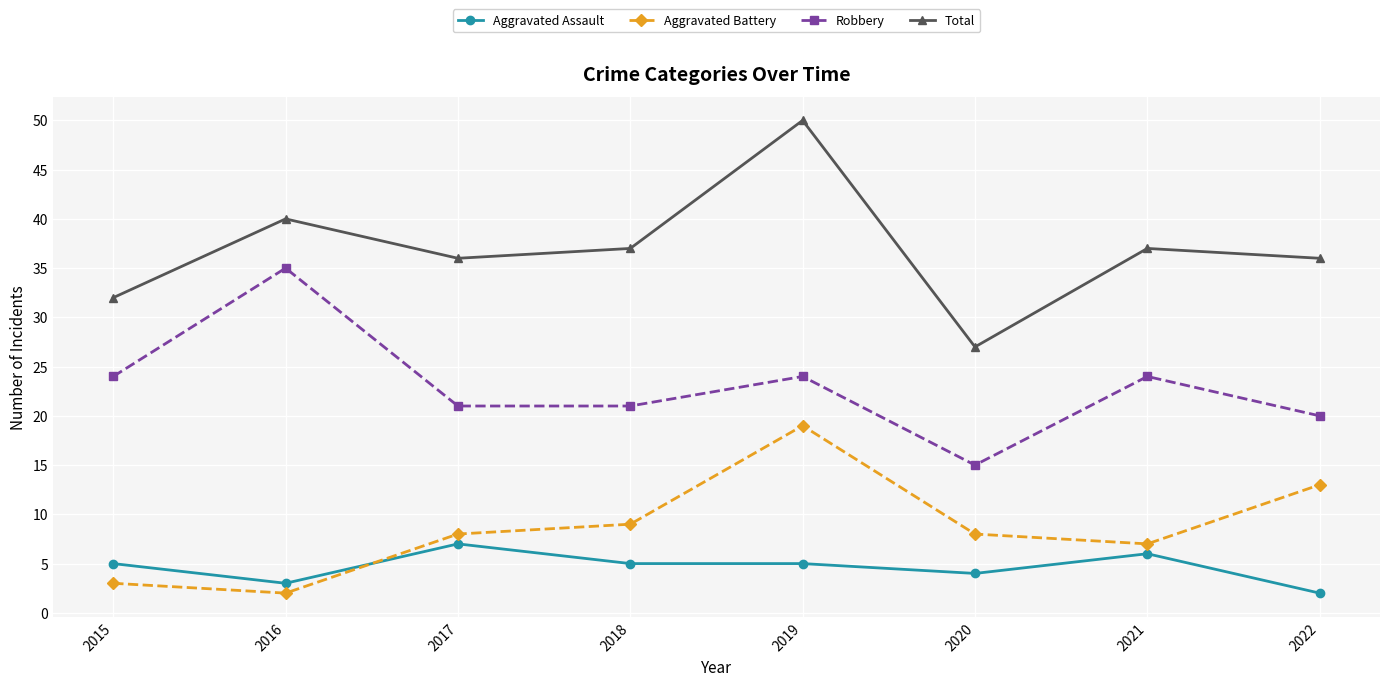

Between 2017 and 2021, which series saw the biggest shift?

Robbery